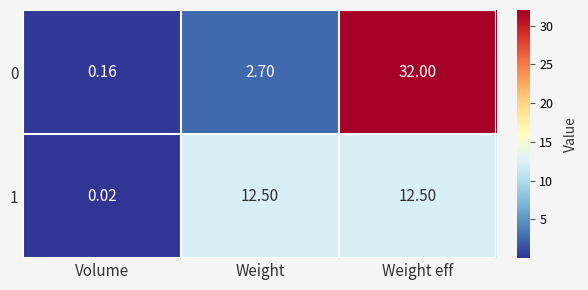

Count the number of data series in this chart.

2